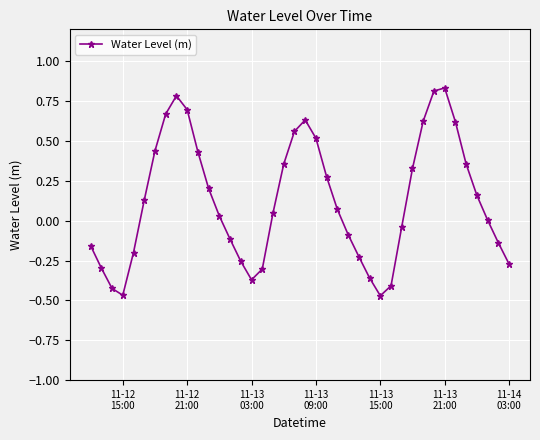

What is the difference between the second highest and second lowest values?

1.3